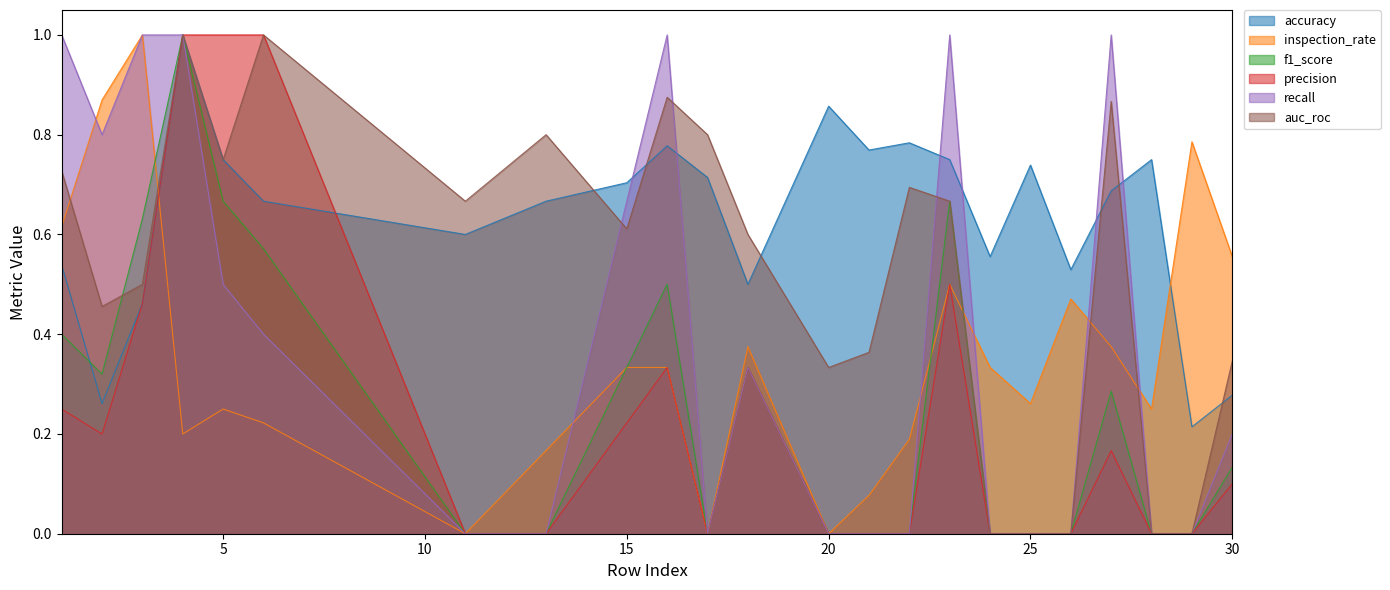

Rank the series at 25 from lowest to highest value.

f1_score, precision, recall, auc_roc, inspection_rate, accuracy